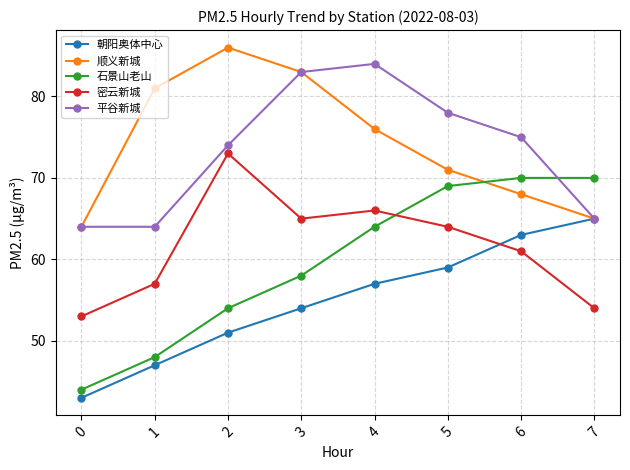

What is the difference between the 石景山老山 values at 5 and 1?

21